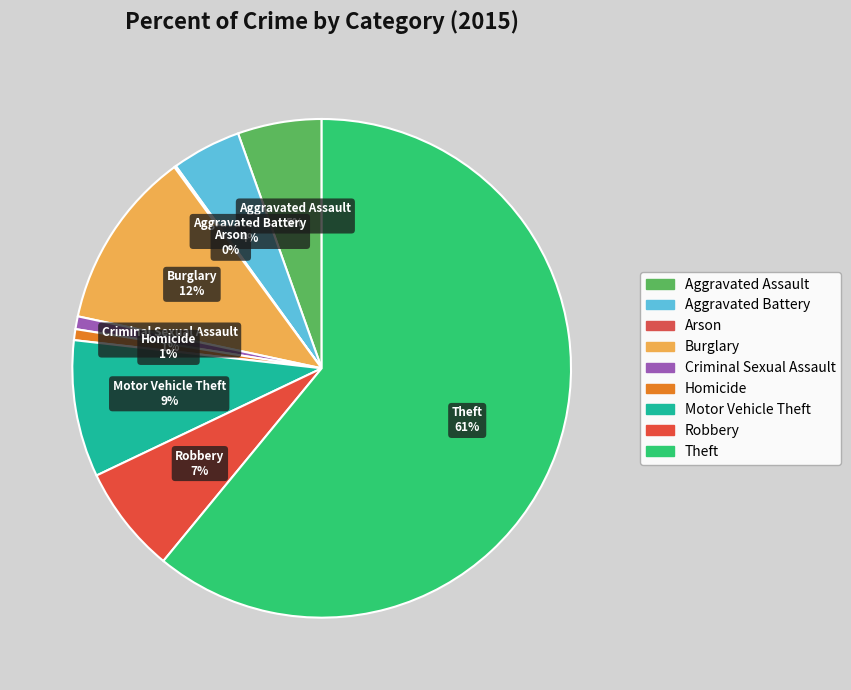

True or false: Burglary accounts for 12% of the total.

True